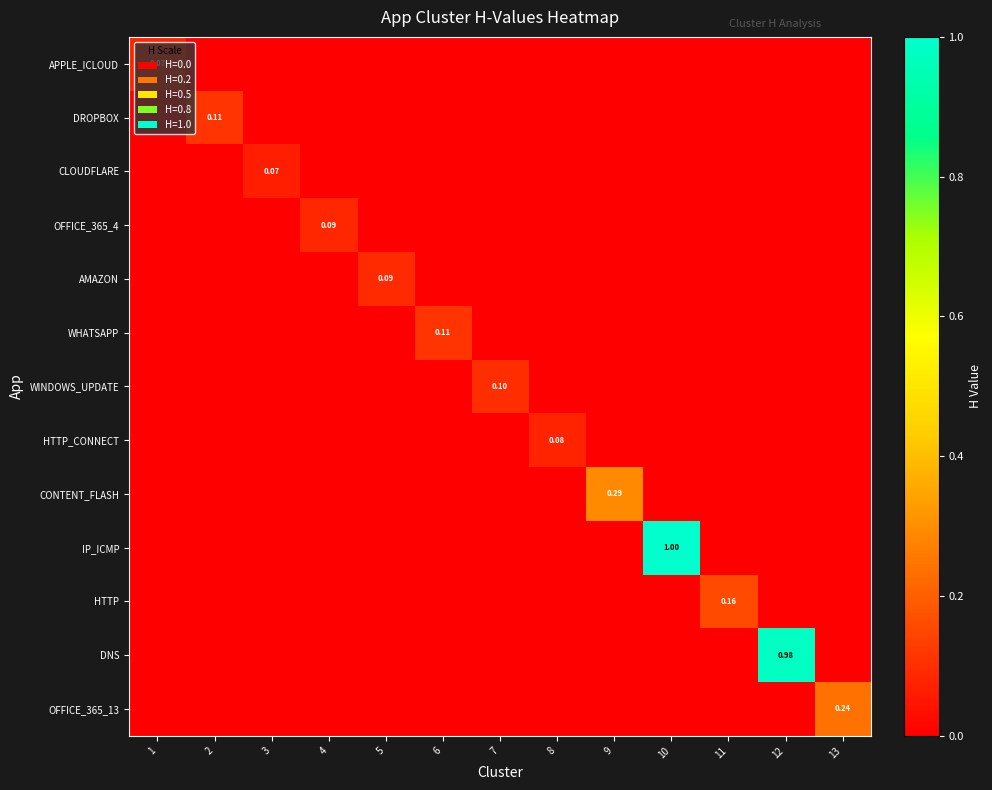

At how many categories does at least one series exceed 0?

13